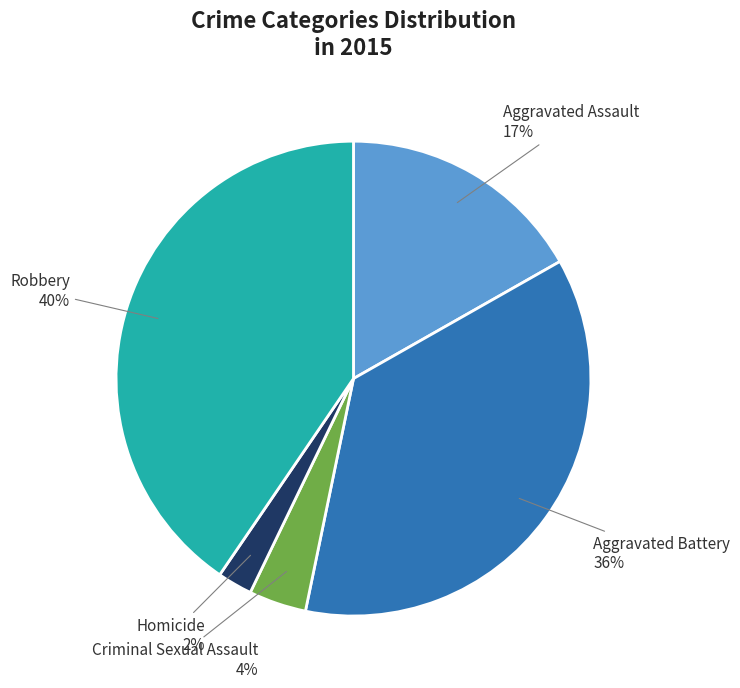

To the nearest percent, what percentage of the pie is Homicide?

2%